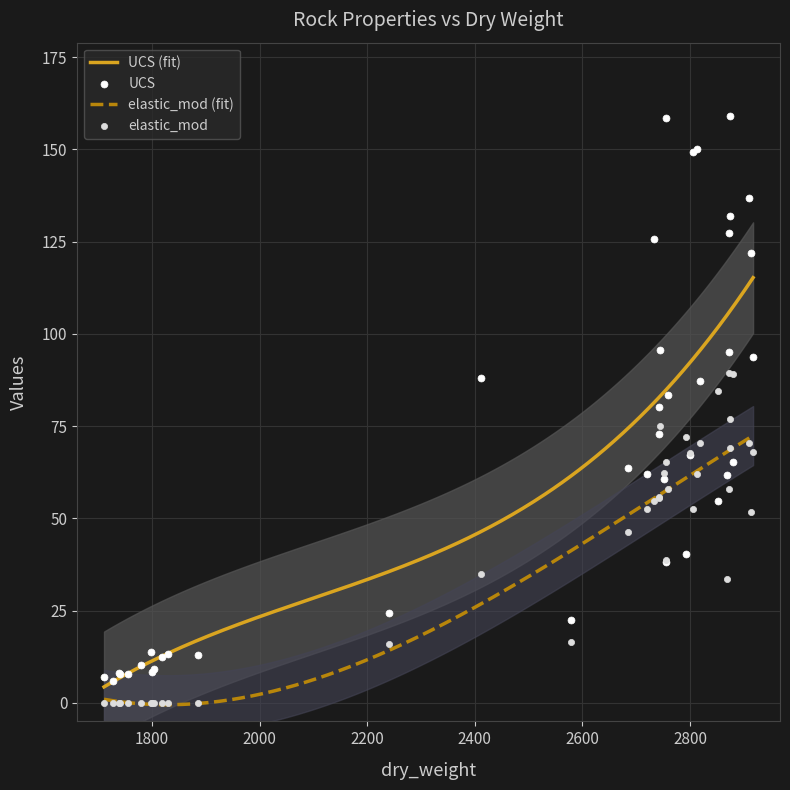

What is the maximum value for elastic_mod (fit)?

72.4